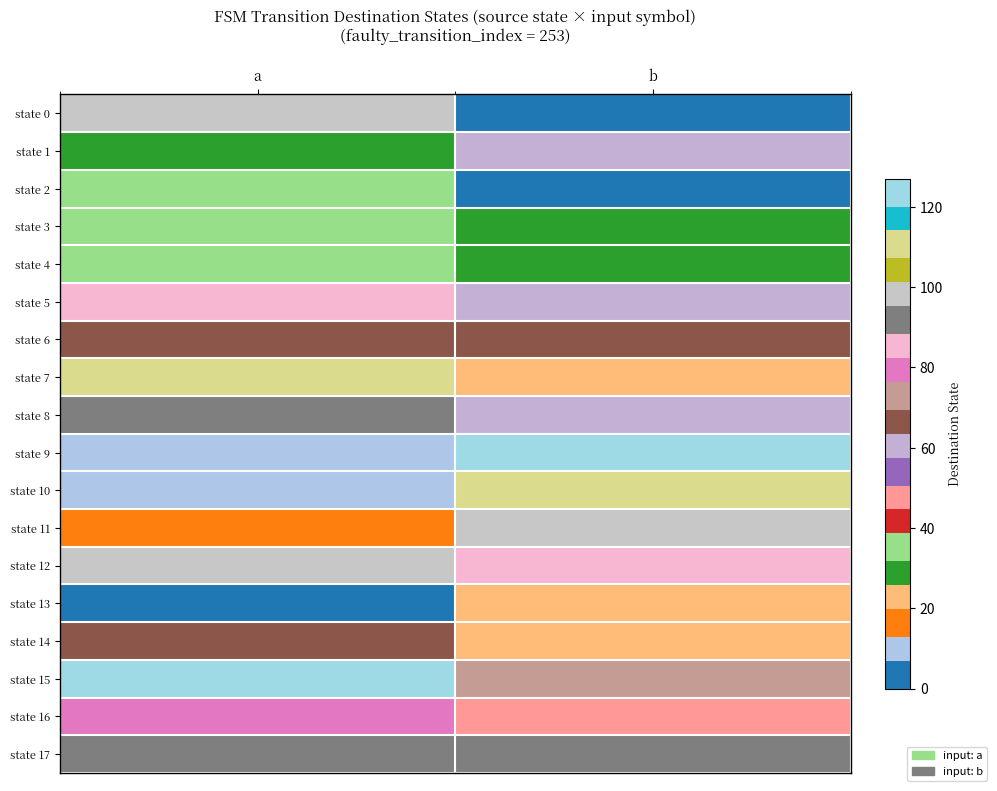

Which series has the largest total across all categories?

state 15